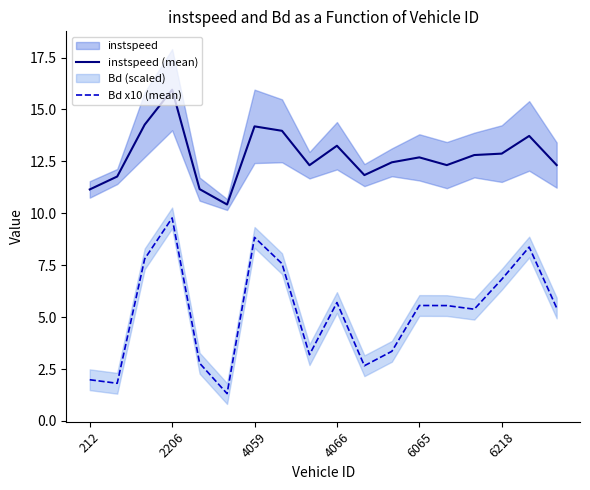

Is it true that Bd x10 (mean) equals 17.0 at 2206?

False